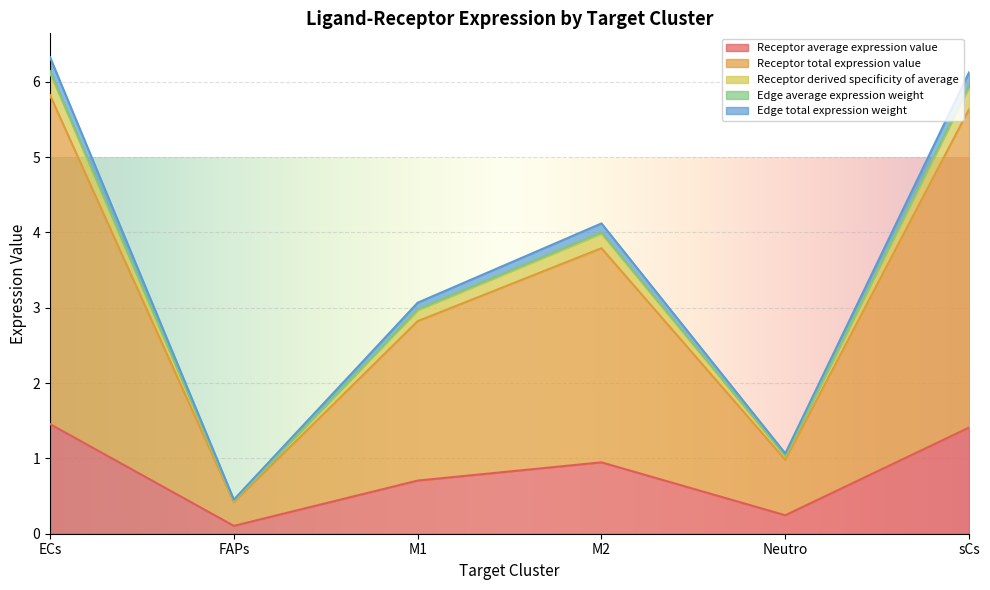

What is the highest value of the Receptor average expression value series?

1.5